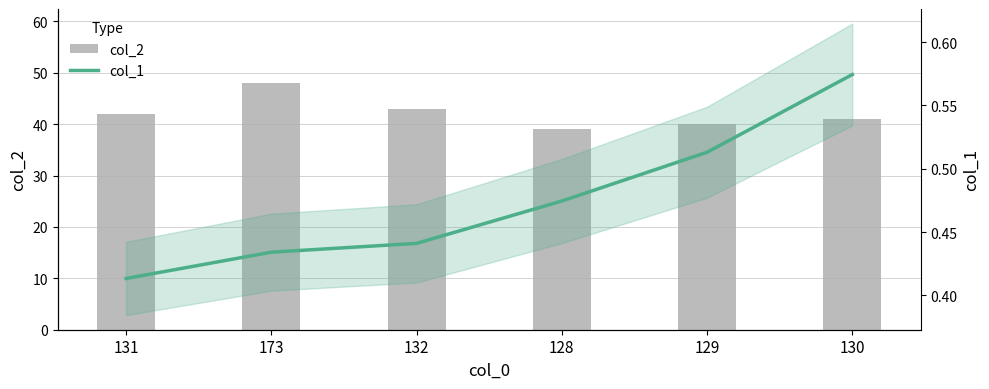

What is the label of the 5th bar from the right?

173